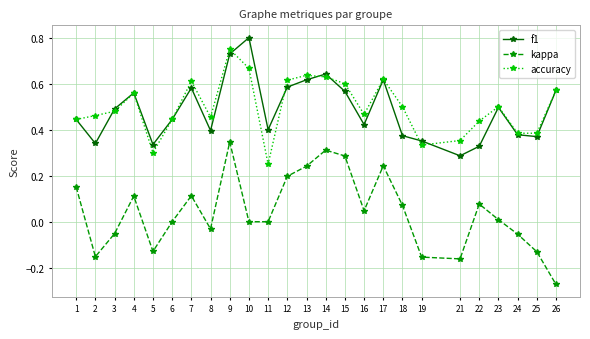

True or false: kappa and accuracy cross at least once.

False